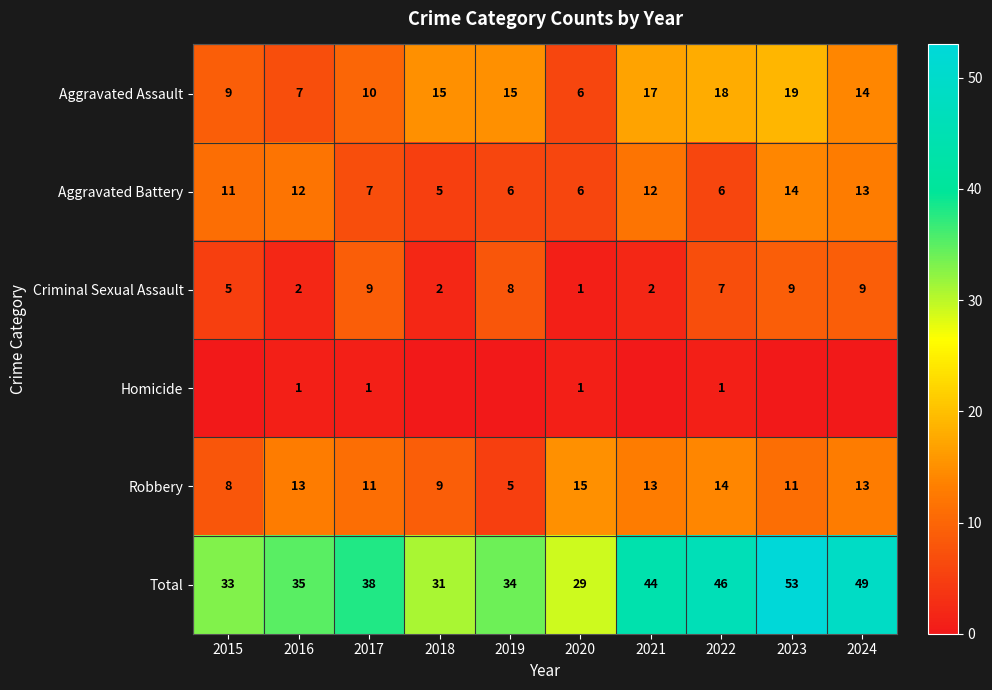

Where is Total nearest to the value 41?

2017